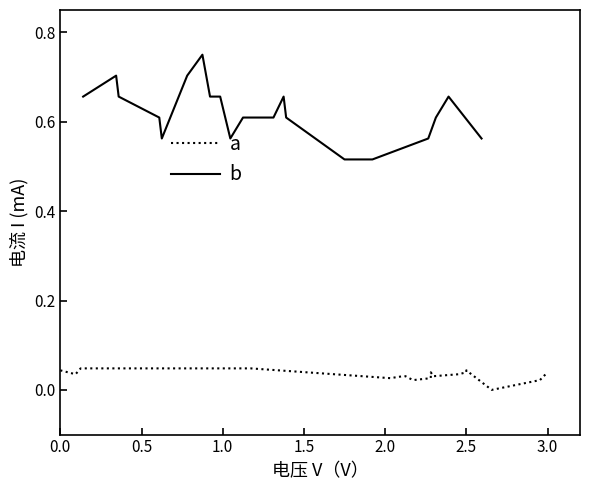

Which series has the widest spread of values?

b